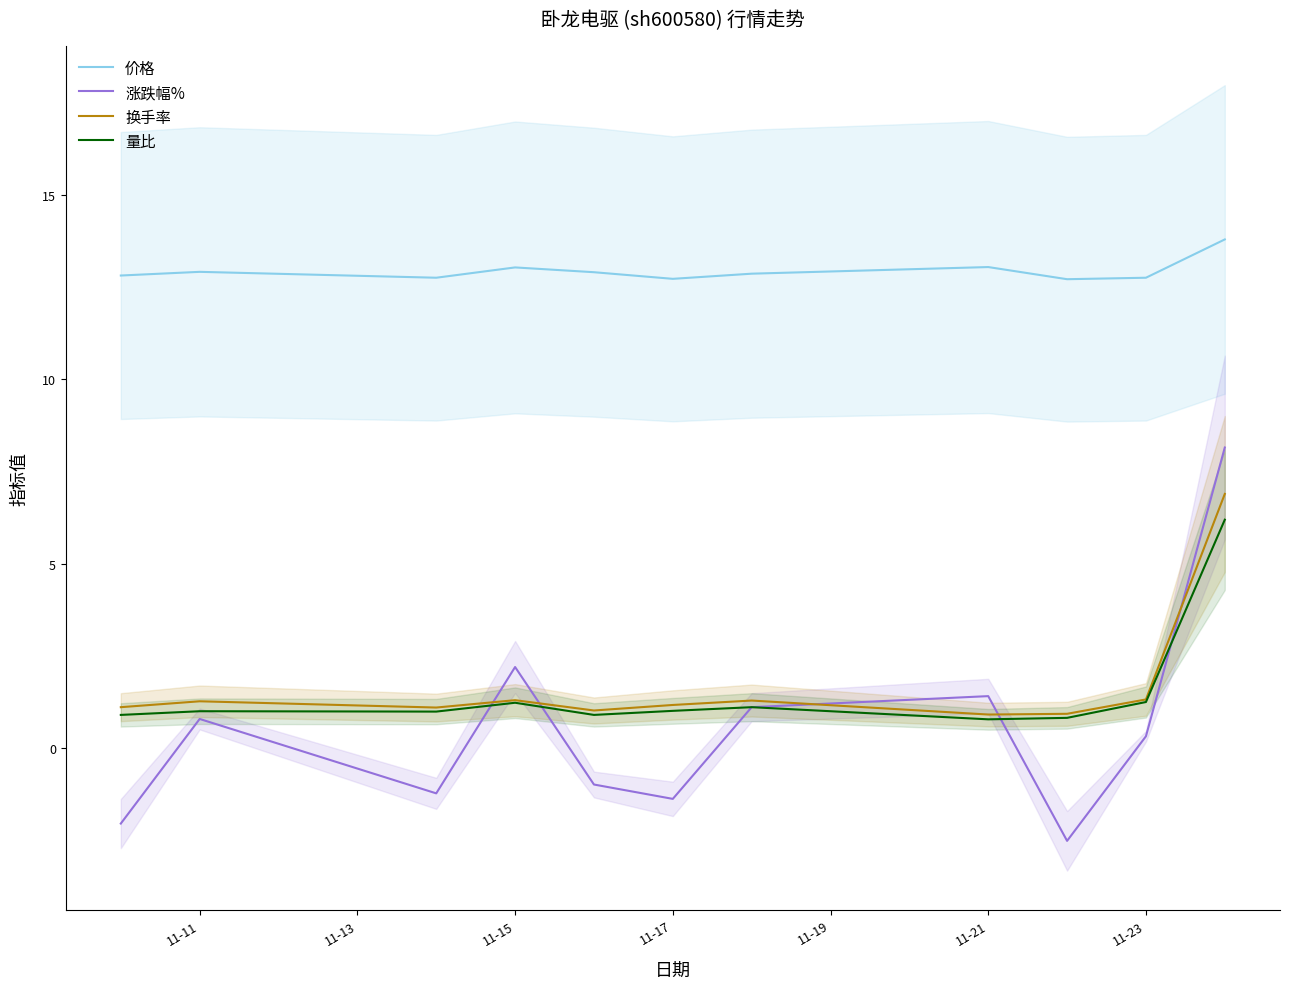

True or false: 价格 and 量比 intersect in this chart.

False